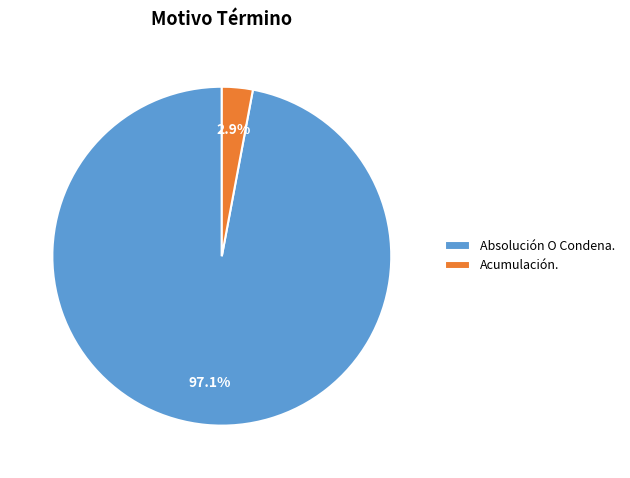

Which has a higher value, Acumulación. or Absolución O Condena.?

Absolución O Condena.